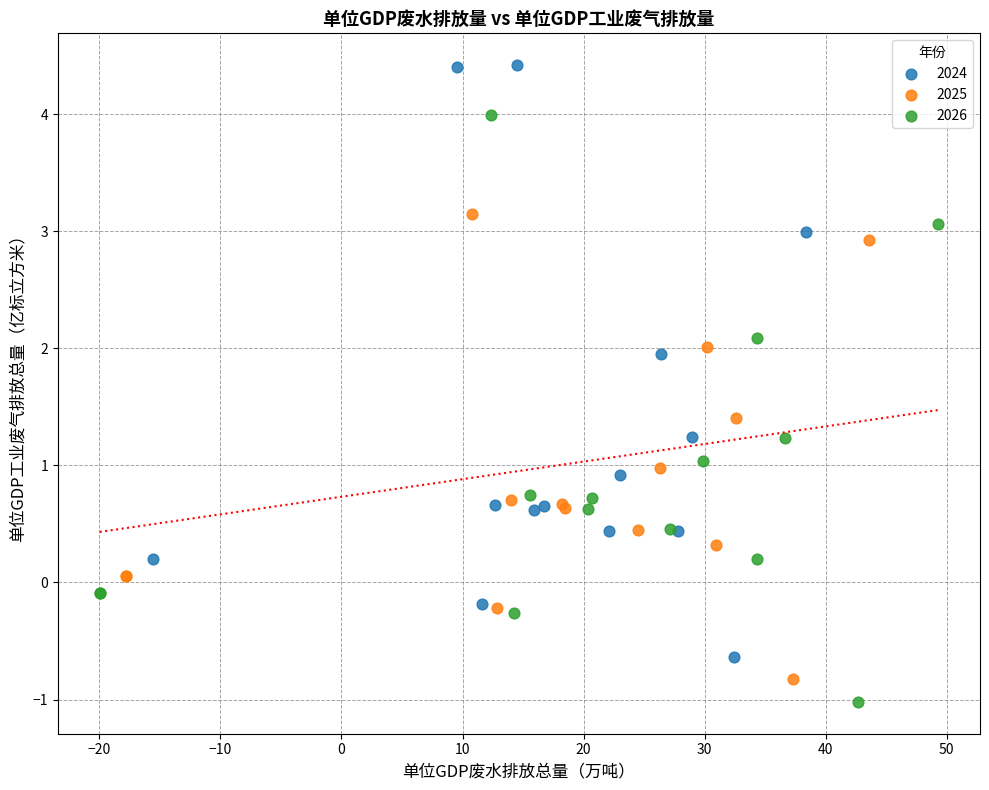

Which series reaches the maximum Y coordinate?

2024